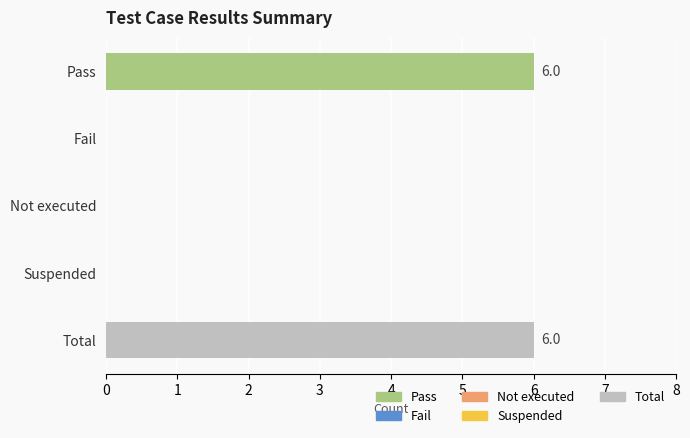

Approximately how many times larger is the value at Total compared to Pass?

1.0